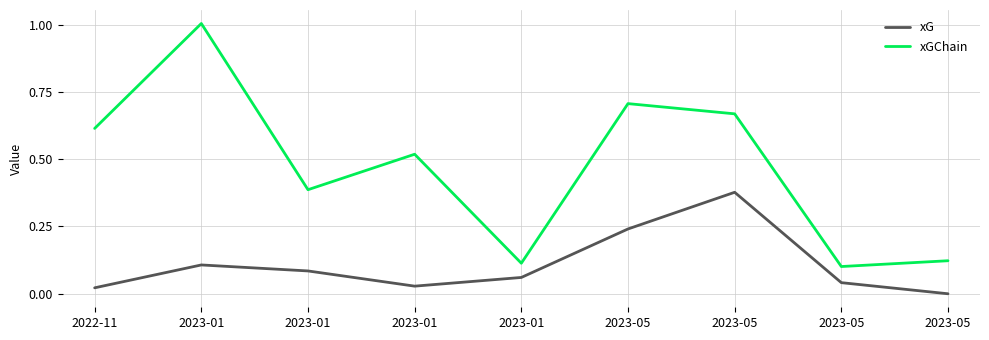

What is the total value across all series at 2023-05?

0.9